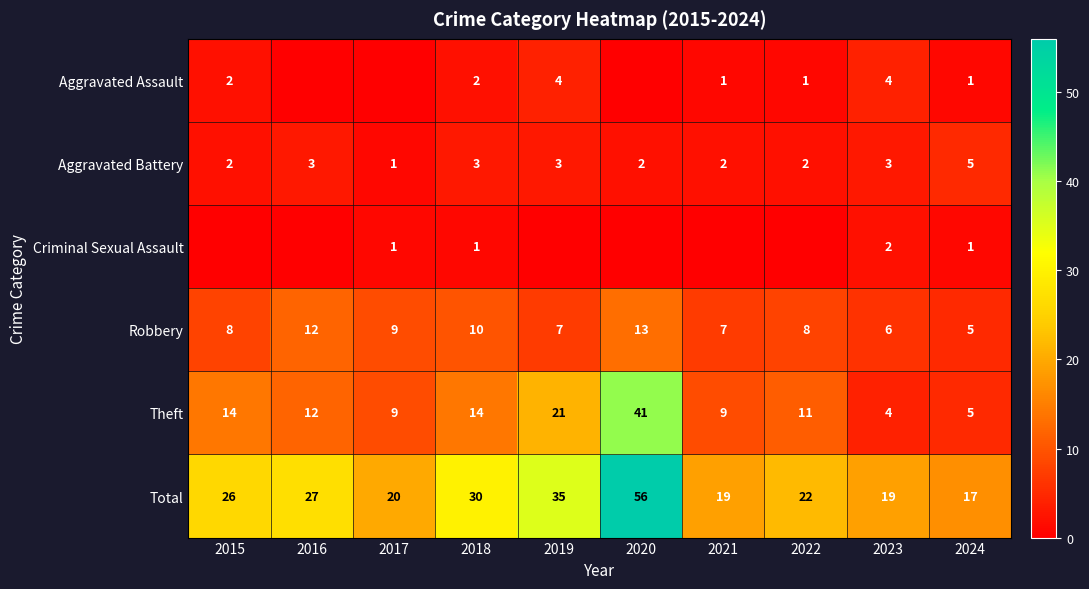

Rank the series at 2019 from lowest to highest value.

Criminal Sexual Assault, Aggravated Battery, Aggravated Assault, Robbery, Theft, Total